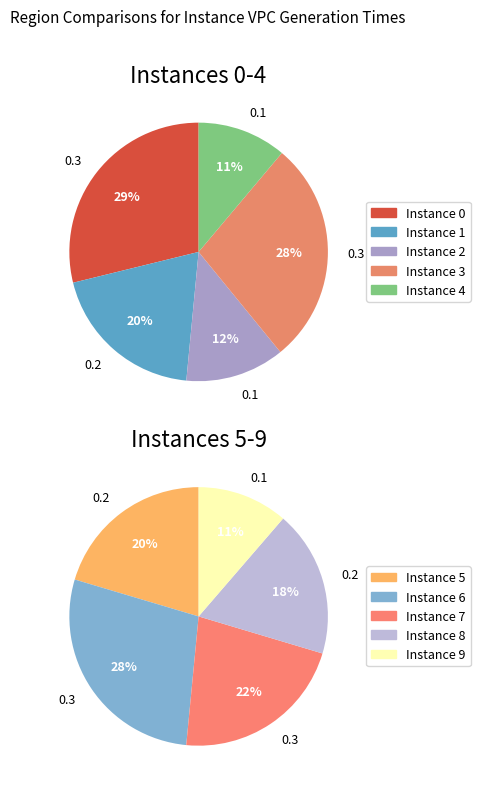

Is there a majority slice in this chart?

No